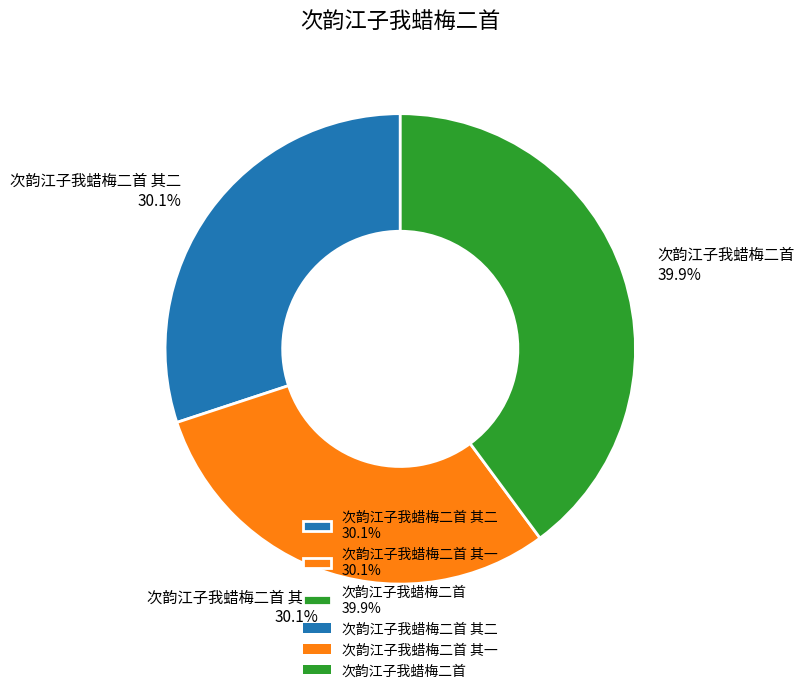

Which has a higher value, 次韵江子我蜡梅二首 其二 30.1% or 次韵江子我蜡梅二首 39.9%?

次韵江子我蜡梅二首 39.9%